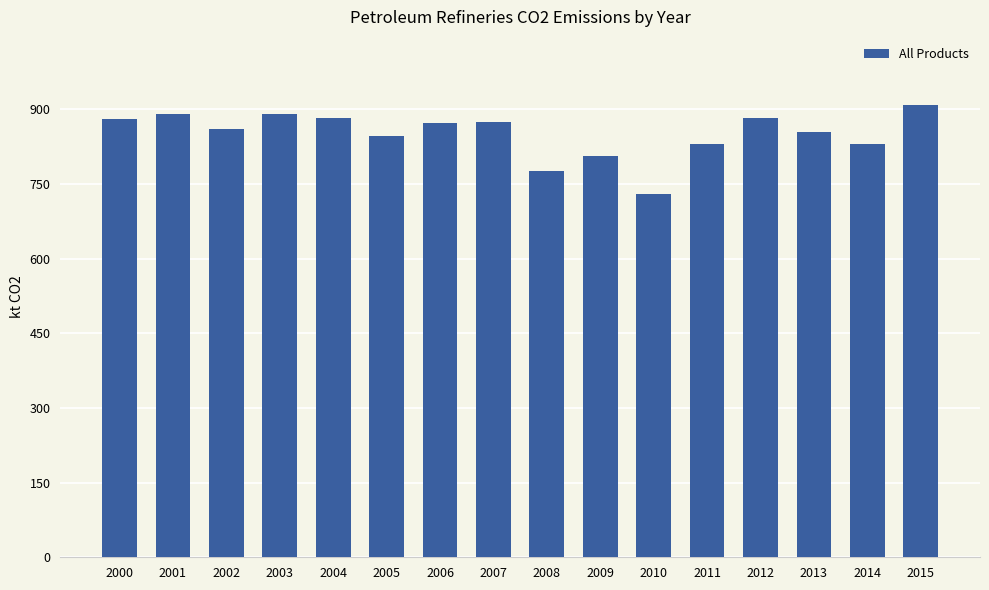

What is the greatest value displayed?

909.1